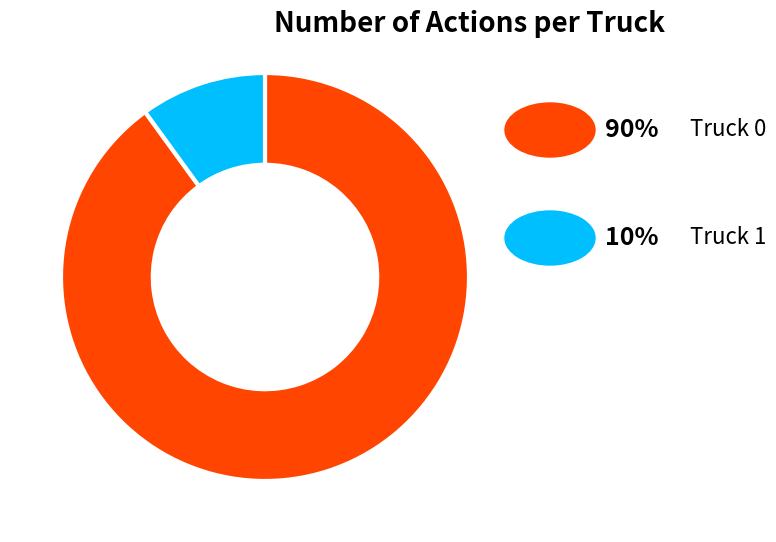

Does any single category account for the majority?

Yes